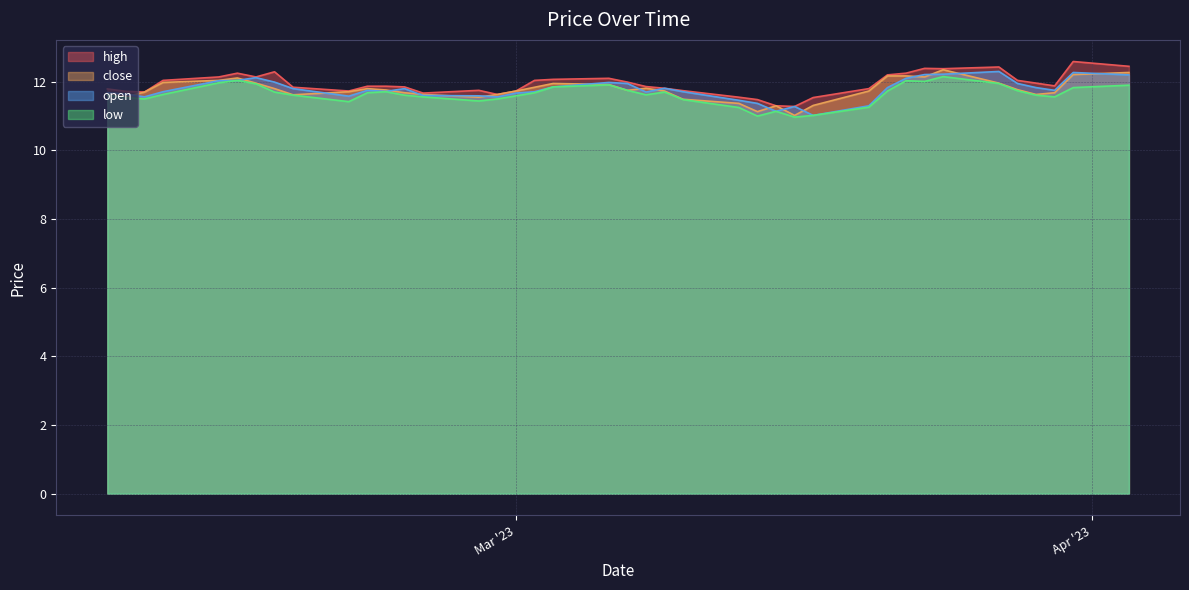

Reading right to left, extract all data points from this chart.

high: 2023-02-07=11.8	2023-02-08=11.7	2023-02-09=11.7	2023-02-10=12.0	2023-02-13=12.1	2023-02-14=12.2	2023-02-15=12.1	2023-02-16=12.3	2023-02-17=11.8	2023-02-20=11.7	2023-02-21=11.9	2023-02-22=11.9	2023-02-23=11.8	2023-02-24=11.7	2023-02-27=11.8	2023-02-28=11.6	2023-03-01=11.7	2023-03-02=12.0	2023-03-03=12.1	2023-03-06=12.1	2023-03-07=12.0	2023-03-08=11.9	2023-03-09=11.8	2023-03-10=11.7	2023-03-13=11.6	2023-03-14=11.5	2023-03-15=11.3	2023-03-16=11.3	2023-03-17=11.5	2023-03-20=11.8	2023-03-21=12.2	2023-03-22=12.2	2023-03-23=12.4	2023-03-24=12.4	2023-03-27=12.4	2023-03-28=12.0	2023-03-29=12.0	2023-03-30=11.9	2023-03-31=12.6	2023-04-03=12.4
close: 2023-02-07=11.7	2023-02-08=11.6	2023-02-09=11.7	2023-02-10=12.0	2023-02-13=12.0	2023-02-14=12.1	2023-02-15=12.0	2023-02-16=11.8	2023-02-17=11.6	2023-02-20=11.7	2023-02-21=11.8	2023-02-22=11.8	2023-02-23=11.7	2023-02-24=11.6	2023-02-27=11.6	2023-02-28=11.6	2023-03-01=11.7	2023-03-02=11.8	2023-03-03=11.9	2023-03-06=11.9	2023-03-07=11.8	2023-03-08=11.8	2023-03-09=11.7	2023-03-10=11.5	2023-03-13=11.4	2023-03-14=11.1	2023-03-15=11.3	2023-03-16=11.0	2023-03-17=11.3	2023-03-20=11.7	2023-03-21=12.2	2023-03-22=12.2	2023-03-23=12.1	2023-03-24=12.3	2023-03-27=12.0	2023-03-28=11.8	2023-03-29=11.6	2023-03-30=11.7	2023-03-31=12.2	2023-04-03=12.3
open: 2023-02-07=11.7	2023-02-08=11.6	2023-02-09=11.6	2023-02-10=11.7	2023-02-13=12.0	2023-02-14=12.0	2023-02-15=12.1	2023-02-16=12.0	2023-02-17=11.8	2023-02-20=11.6	2023-02-21=11.8	2023-02-22=11.7	2023-02-23=11.8	2023-02-24=11.6	2023-02-27=11.6	2023-02-28=11.6	2023-03-01=11.7	2023-03-02=11.7	2023-03-03=11.8	2023-03-06=12.0	2023-03-07=11.9	2023-03-08=11.7	2023-03-09=11.8	2023-03-10=11.7	2023-03-13=11.5	2023-03-14=11.4	2023-03-15=11.1	2023-03-16=11.3	2023-03-17=11.0	2023-03-20=11.3	2023-03-21=11.8	2023-03-22=12.1	2023-03-23=12.2	2023-03-24=12.2	2023-03-27=12.3	2023-03-28=11.9	2023-03-29=11.8	2023-03-30=11.8	2023-03-31=12.3	2023-04-03=12.2
low: 2023-02-07=11.6	2023-02-08=11.5	2023-02-09=11.5	2023-02-10=11.6	2023-02-13=12.0	2023-02-14=12.0	2023-02-15=11.9	2023-02-16=11.7	2023-02-17=11.6	2023-02-20=11.4	2023-02-21=11.7	2023-02-22=11.7	2023-02-23=11.6	2023-02-24=11.6	2023-02-27=11.4	2023-02-28=11.5	2023-03-01=11.6	2023-03-02=11.7	2023-03-03=11.8	2023-03-06=11.9	2023-03-07=11.8	2023-03-08=11.6	2023-03-09=11.7	2023-03-10=11.5	2023-03-13=11.2	2023-03-14=11.0	2023-03-15=11.1	2023-03-16=11.0	2023-03-17=11.0	2023-03-20=11.3	2023-03-21=11.7	2023-03-22=12.0	2023-03-23=12.0	2023-03-24=12.2	2023-03-27=11.9	2023-03-28=11.7	2023-03-29=11.6	2023-03-30=11.6	2023-03-31=11.8	2023-04-03=11.9